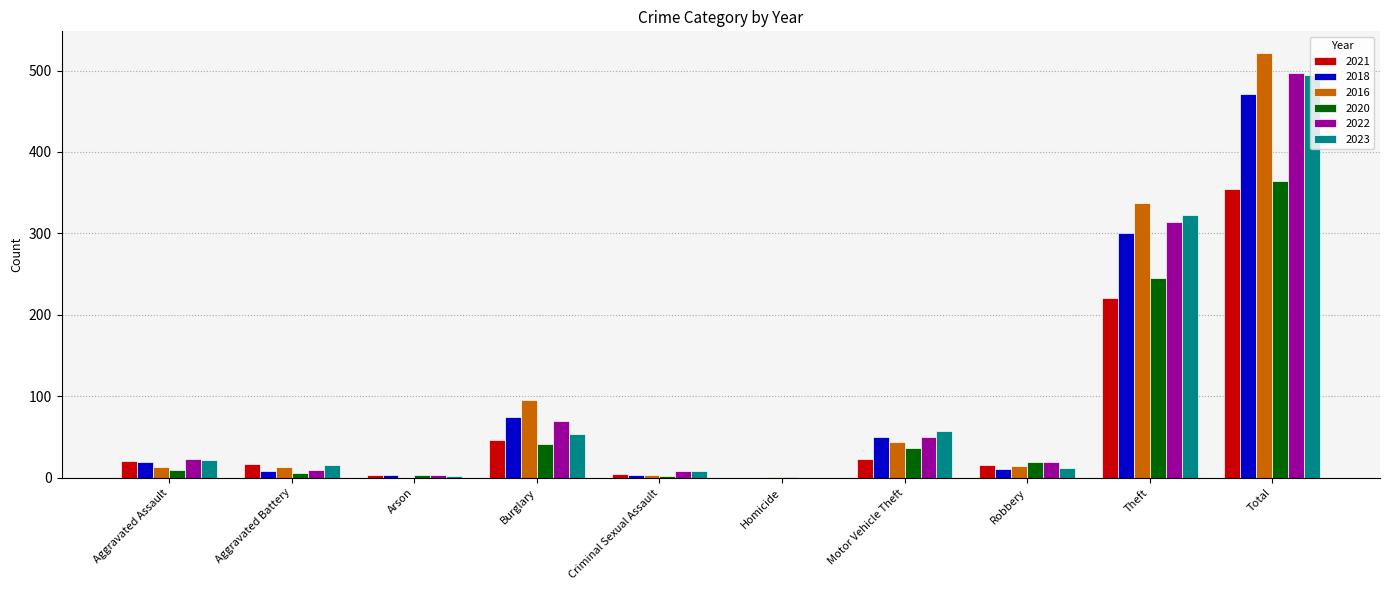

Is it true that 2016 equals 13 at Aggravated Battery?

True